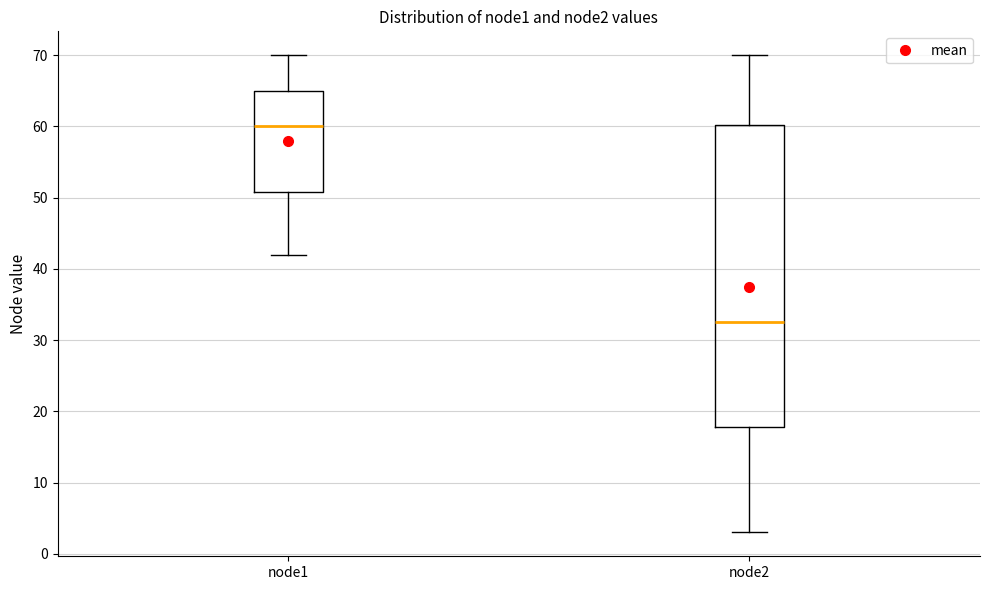

Which box is the tallest, from its lower edge to its upper edge?

node2